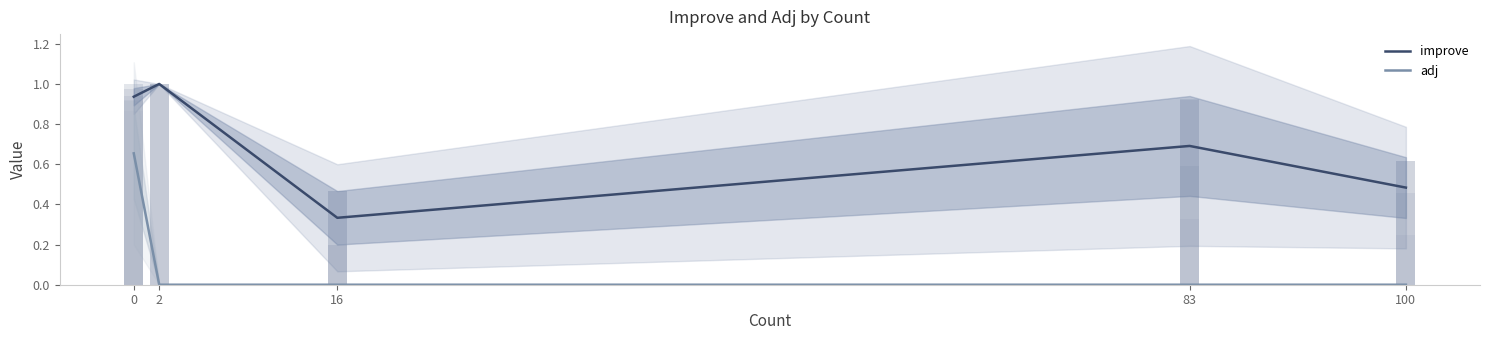

Reading left to right, extract all data points from this chart.

improve: 0=0.9	2=1.0	16=0.3	83=0.7	100=0.5
adj: 0=0.7	2=0.0	16=0.0	83=0.0	100=0.0